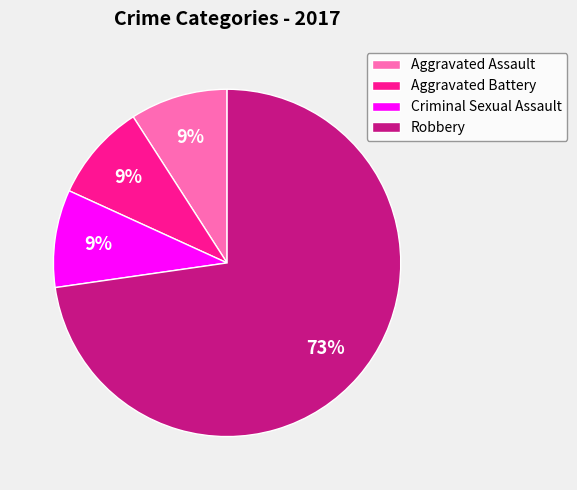

What is the largest slice in the pie chart?

Robbery